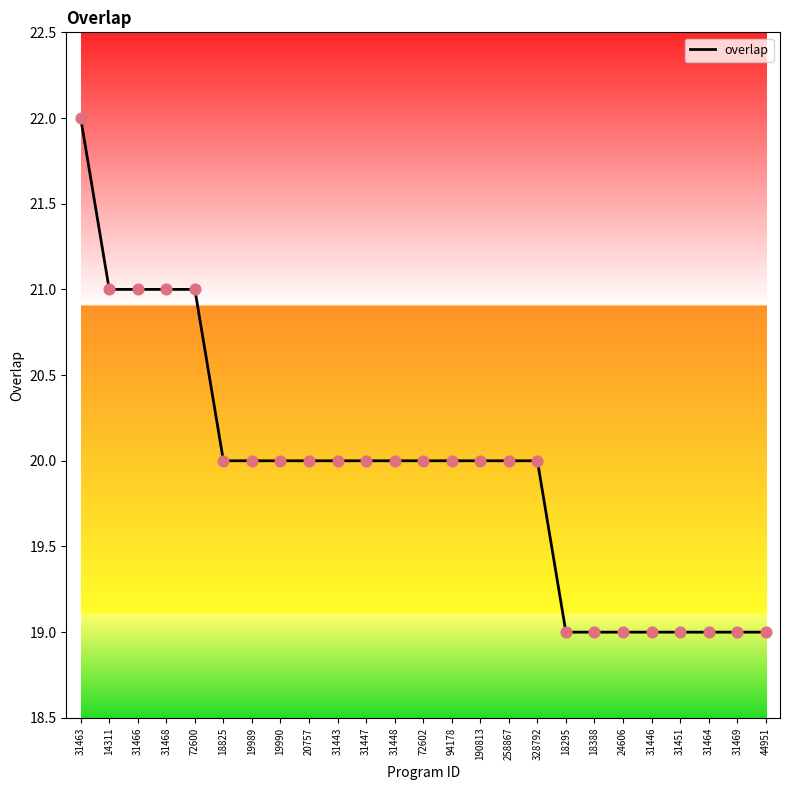

Between 31463 and 18388, which is larger?

31463